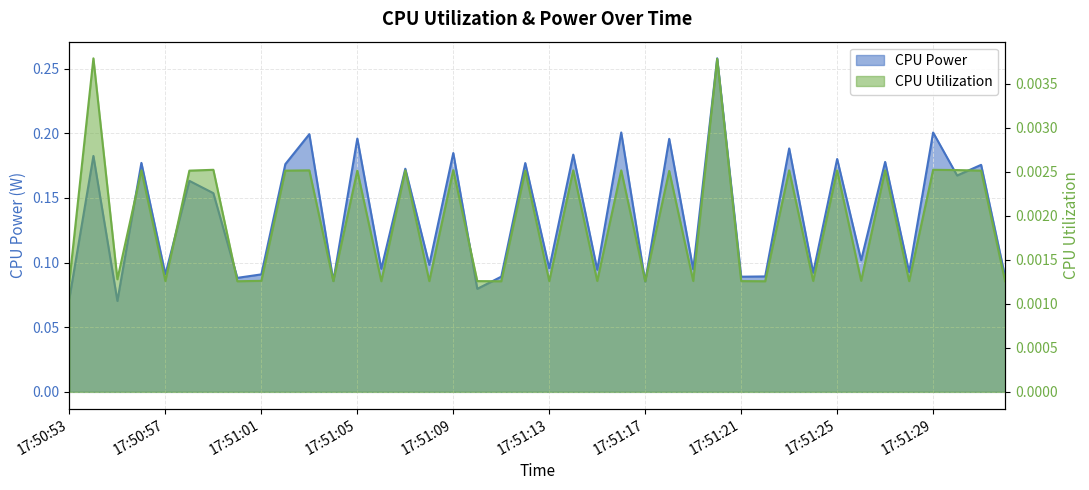

At how many categories does at least one series exceed 0?

40